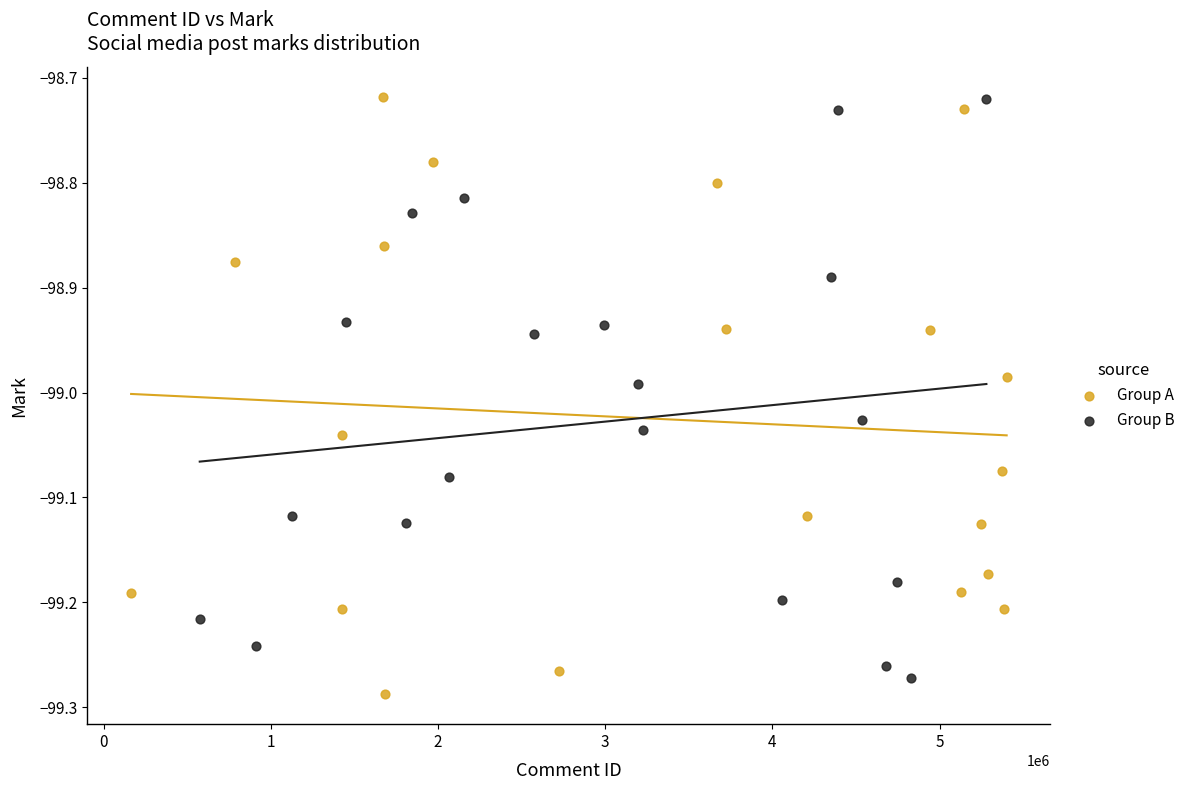

What are all the series names shown in the legend?

Group A, Group B